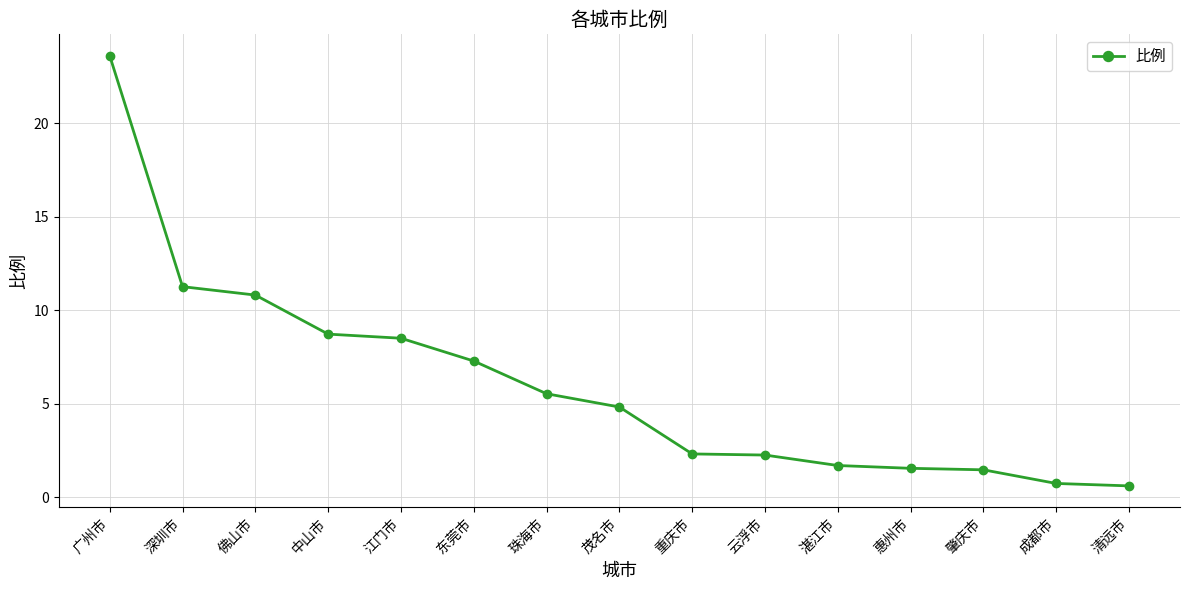

Where is the data nearest to the value 12?

深圳市